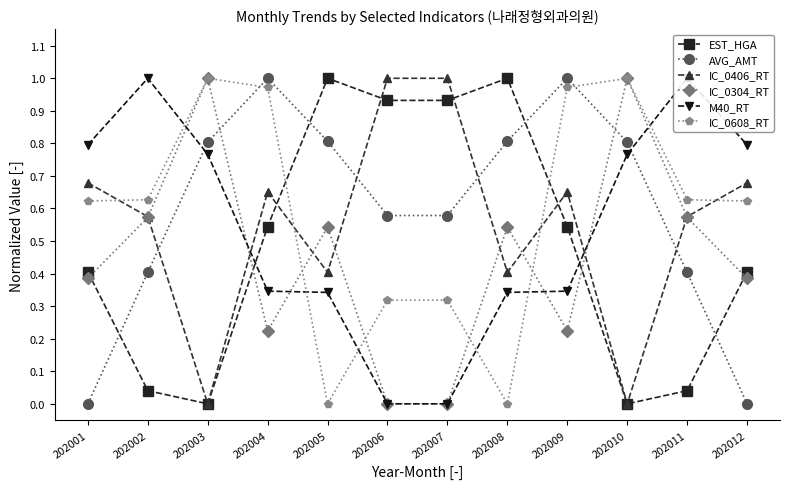

What is the total value across all series at 202003?

3.6